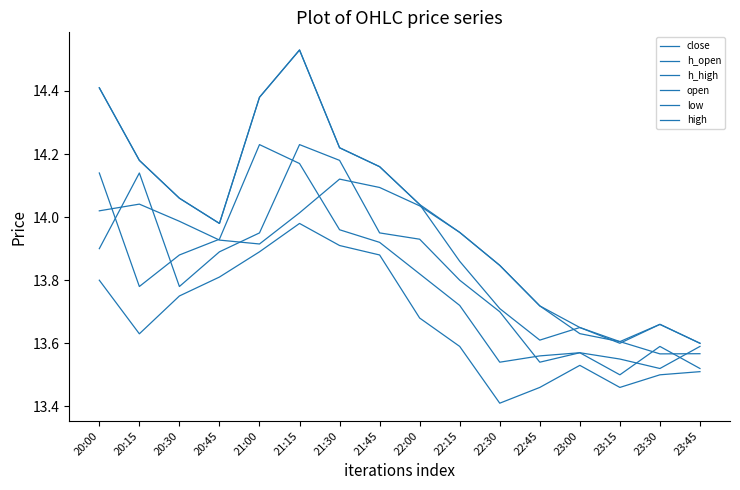

How many lines are shown in the chart?

6